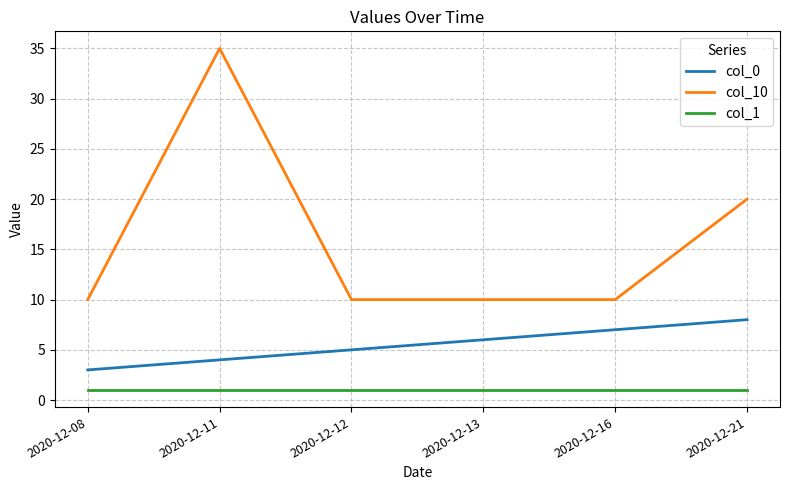

Which series has the largest range (max minus min)?

col_10